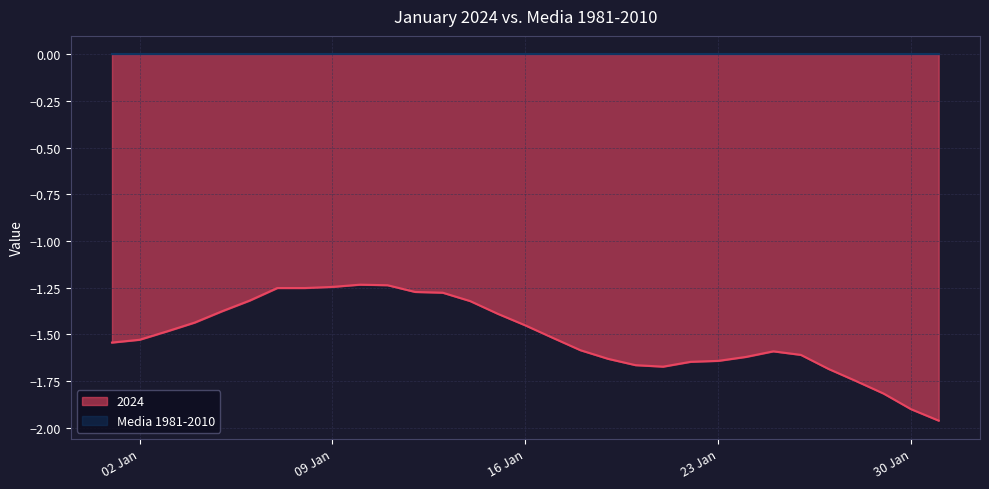

Which series has the widest spread of values?

2024